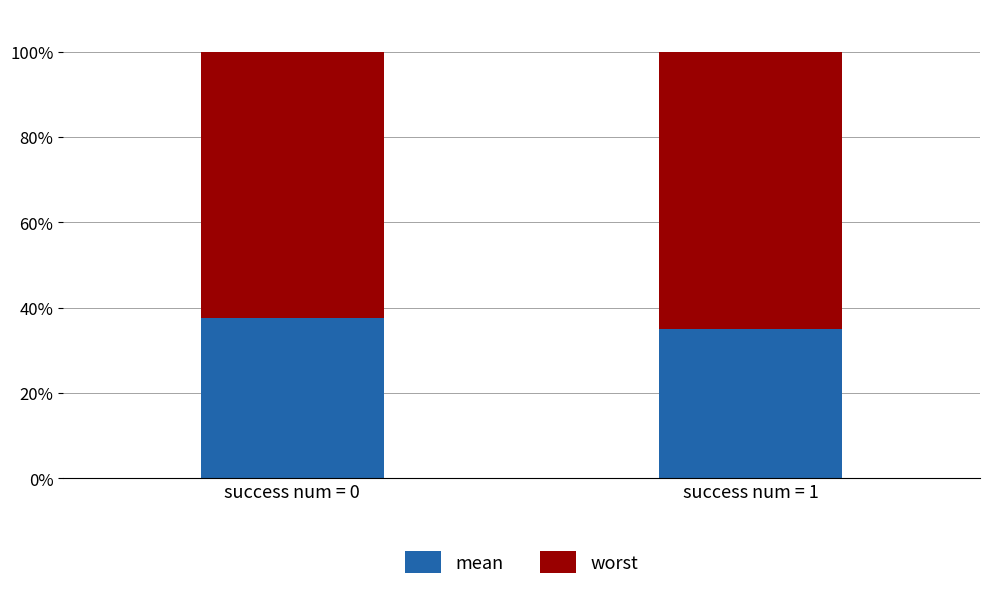

What is the value of the mean bar at the 1st from the left?

37.6